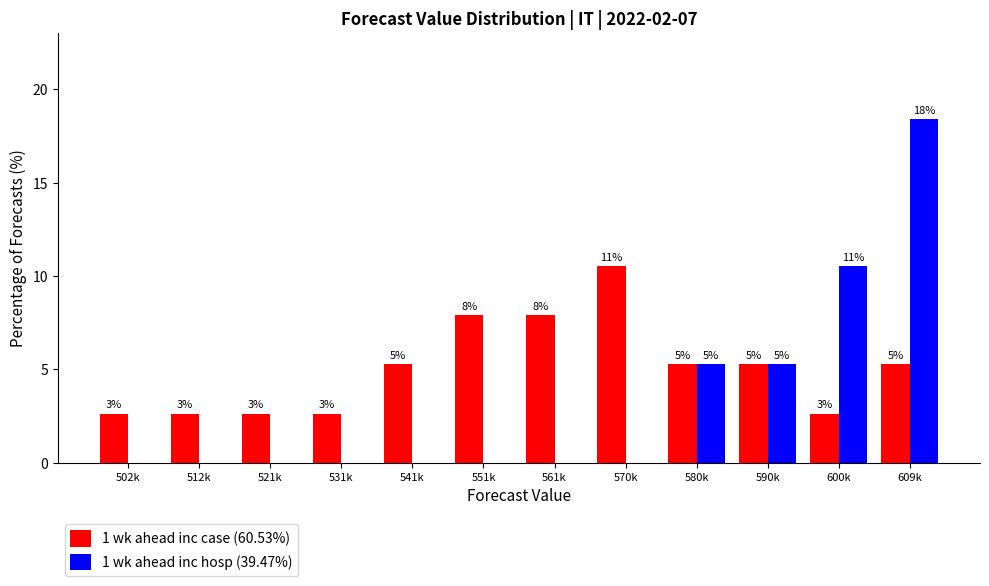

Are the bars horizontal?

No